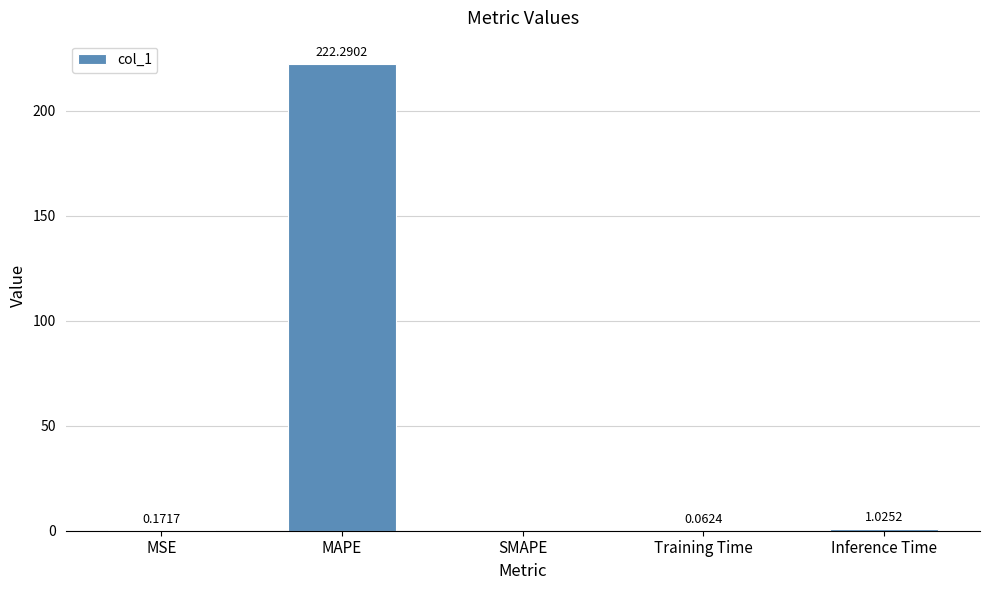

Which category has the highest value across all series?

MAPE